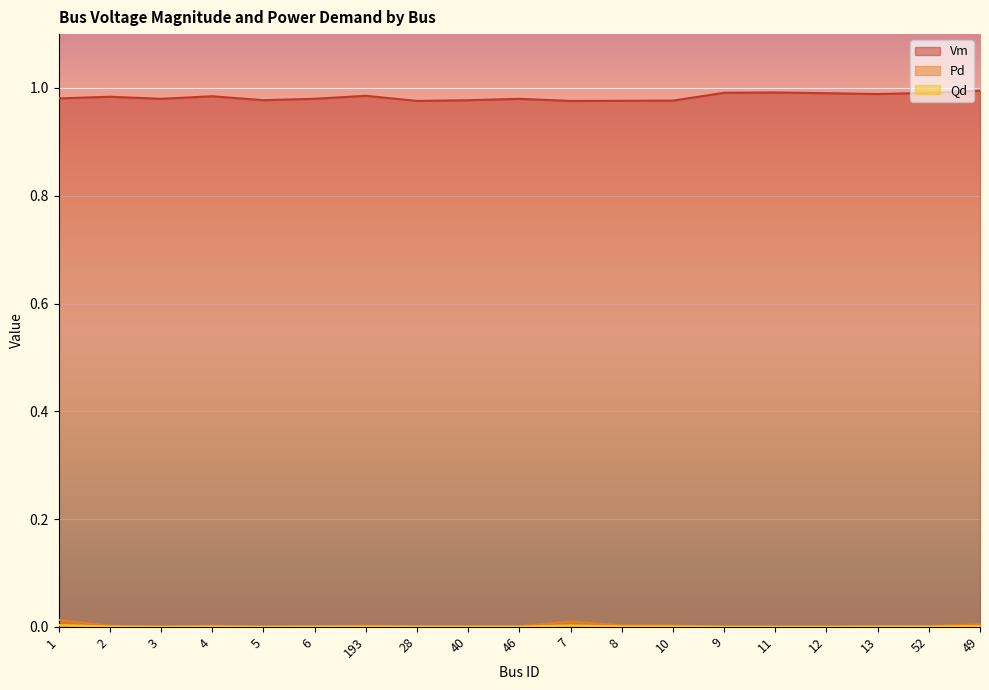

Reading left to right, extract all data points from this chart.

Vm: 1.0	1.0	1.0	1.0	1.0	1.0	1.0	1.0	1.0	1.0	1.0	1.0	1.0	1.0	1.0	1.0	1.0	1.0	1.0
Pd: 0.0	0.0	0.0	0.0	0.0	0.0	0.0	0.0	0.0	0.0	0.0	0.0	0.0	0.0	0.0	0.0	0.0	0.0	0.0
Qd: 0.0	0.0	0.0	0.0	0.0	0.0	0.0	0.0	0.0	0.0	0.0	0.0	0.0	0.0	0.0	0.0	0.0	0.0	0.0